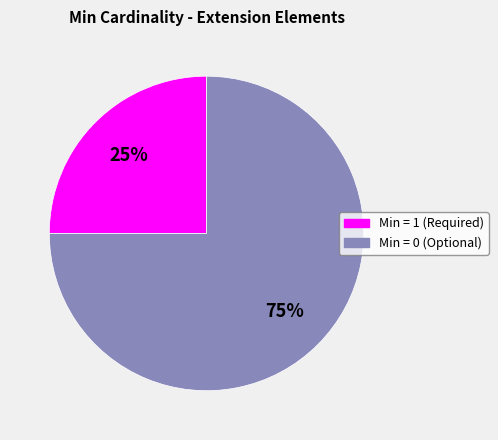

How many slices are in this pie chart?

2